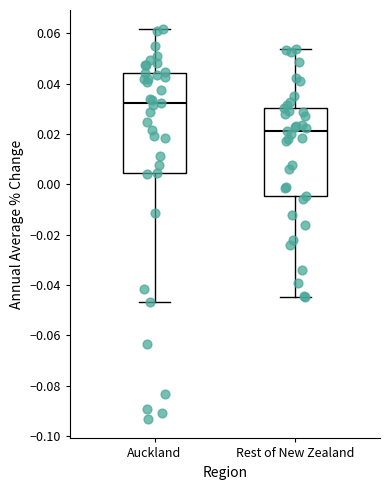

Where is the upper edge of the box for Rest of New Zealand on the y-axis? The values are not printed on the chart, so give them approximately, as read against the axis.

0.030